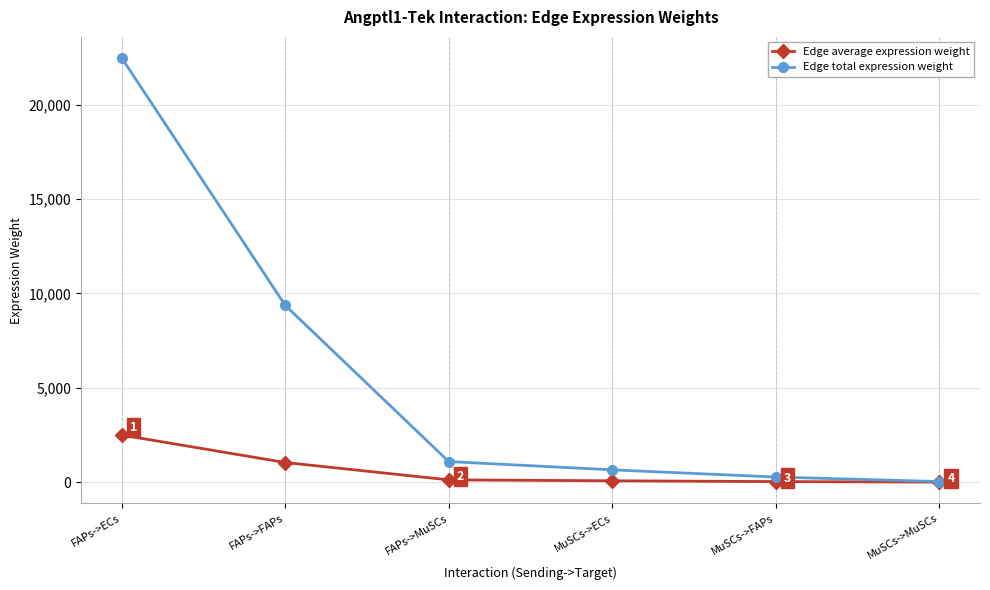

How many distinct data groups are displayed?

2